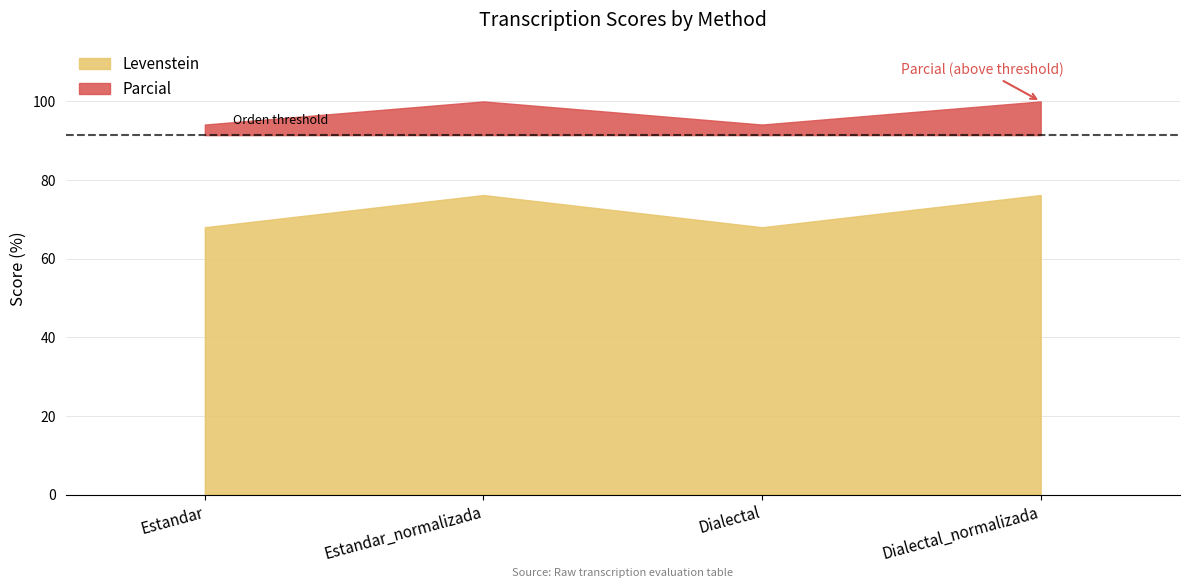

At which category does Parcial reach its first local peak?

Estandar_normalizada